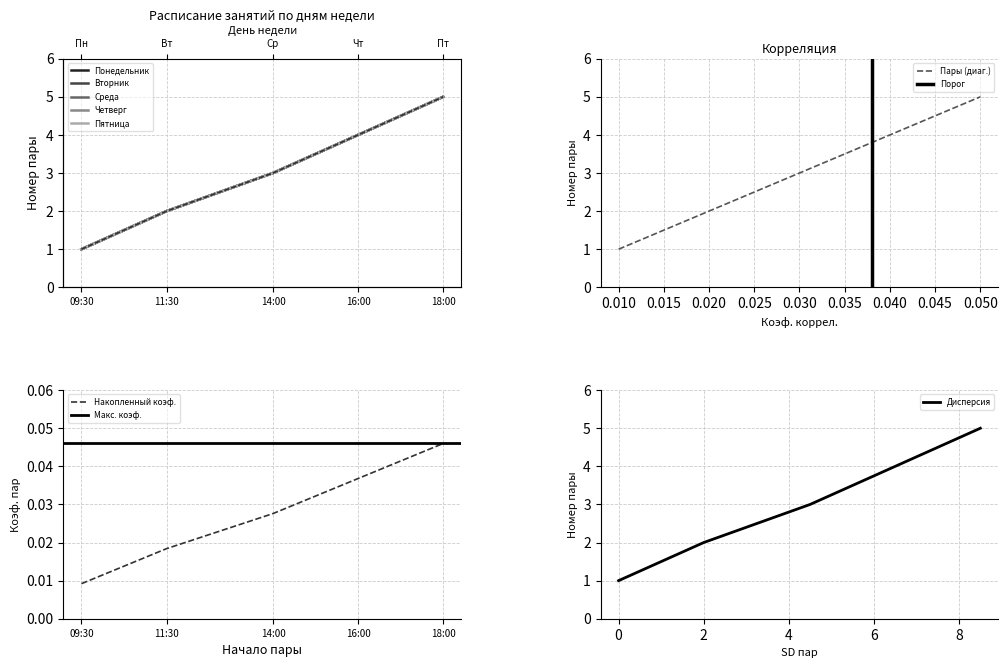

Which series has the widest spread of values?

Понедельник